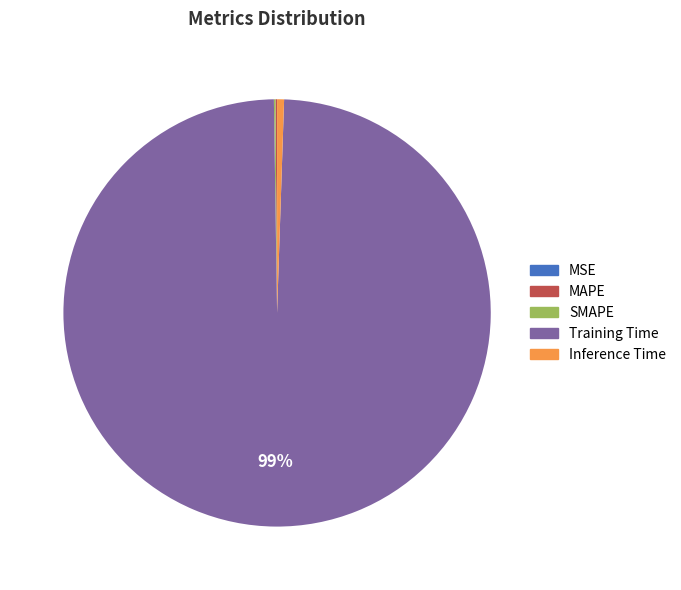

To the nearest percent, what is the average slice percentage?

20%